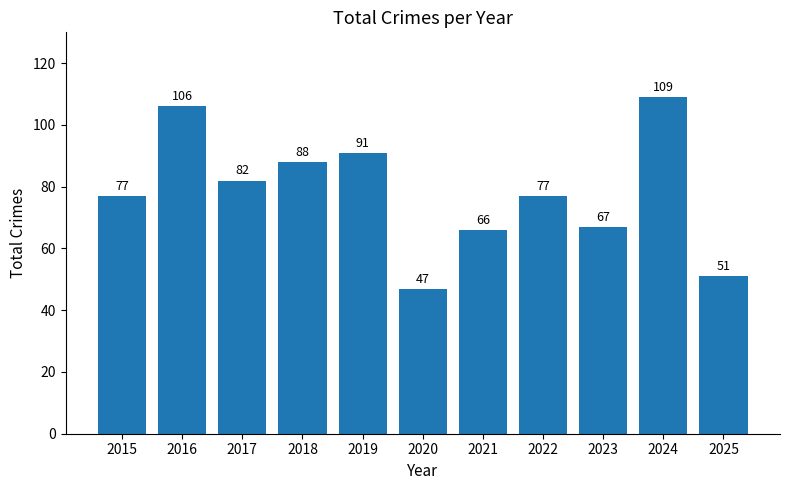

The value at 2018 is 88. True or false?

True